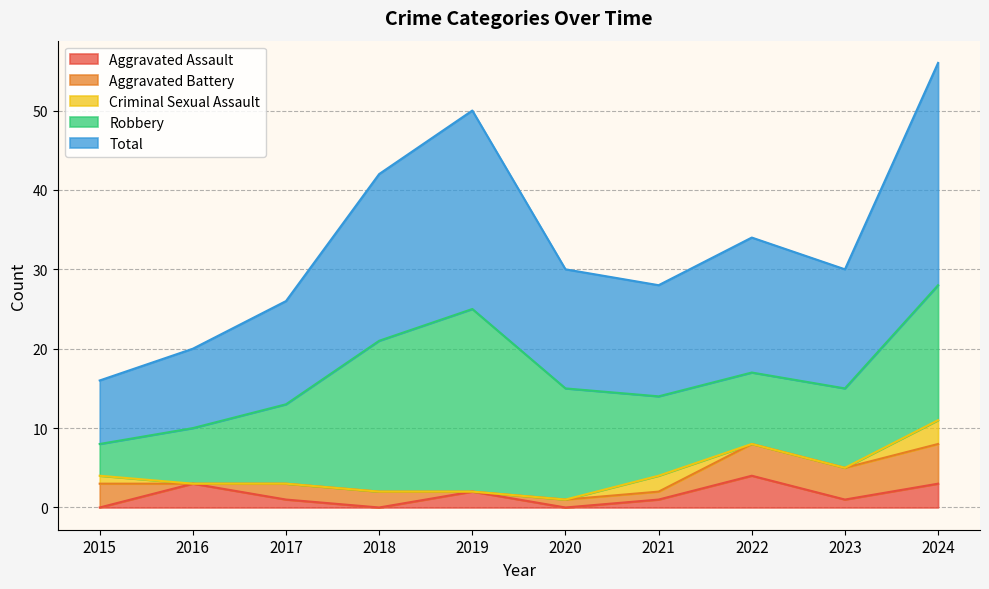

Between 2019 and 2023, which series saw the biggest shift?

Robbery